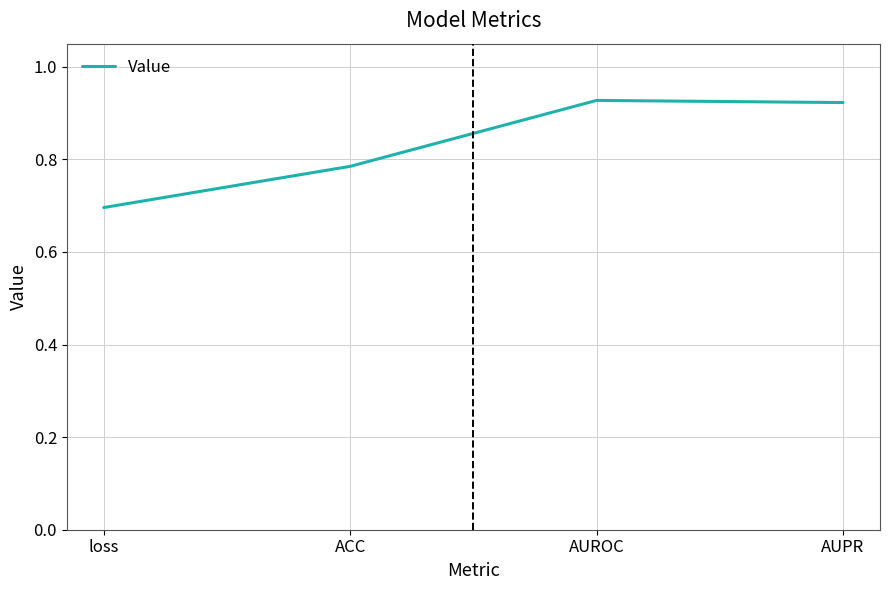

What is the difference between the maximum and minimum values?

0.2